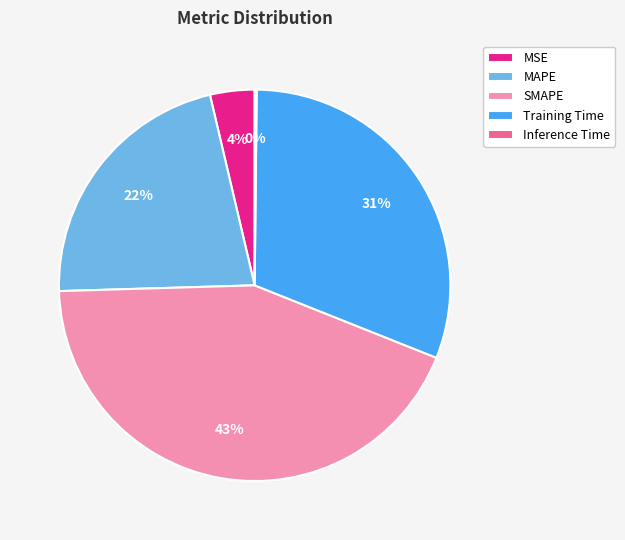

Does MSE represent more than half of the total?

No